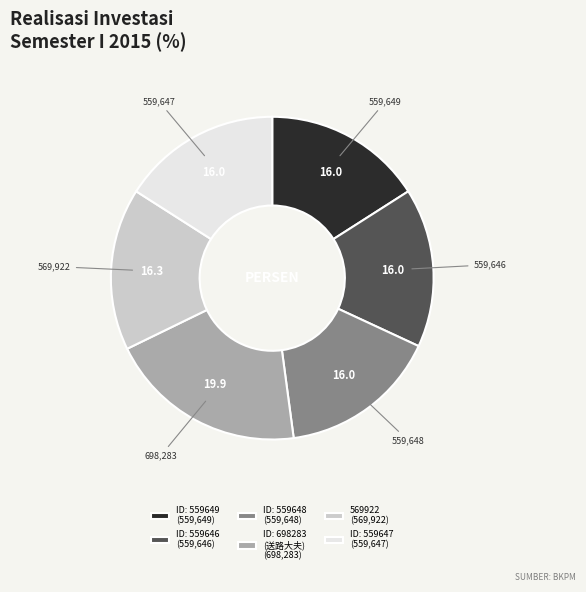

Which has a higher value, ID: 559649 (559,649) or ID: 698283 (送路大夫) (698,283)?

ID: 698283 (送路大夫) (698,283)